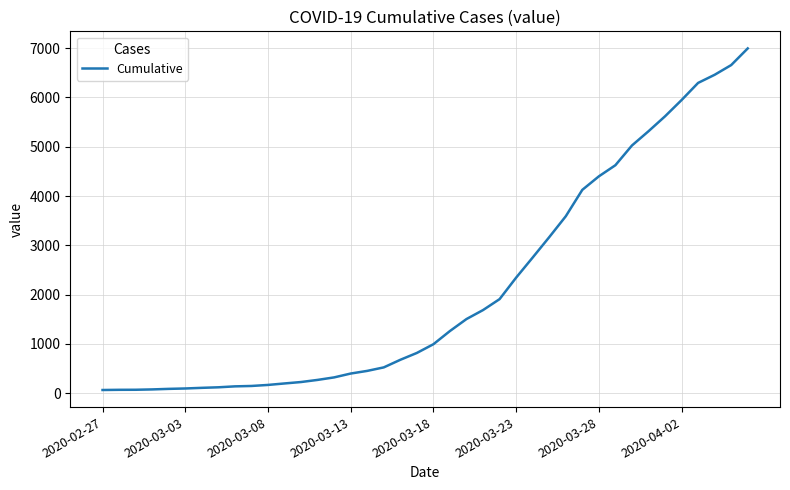

What is the greatest value displayed?

6995